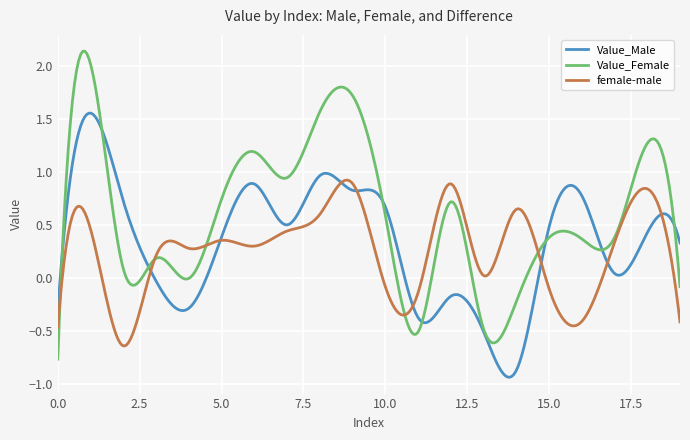

How many series are shown in this chart?

3